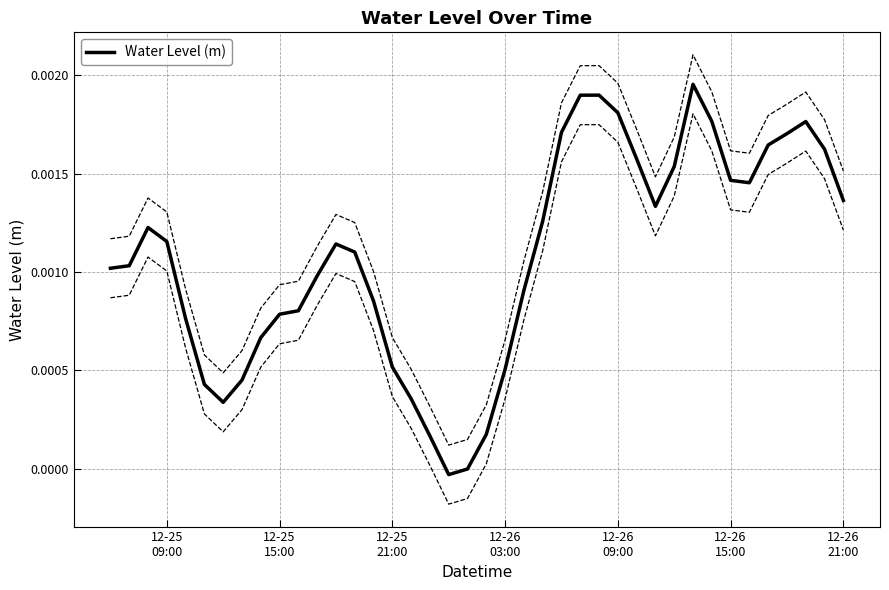

How many categories are shown in the chart?

40